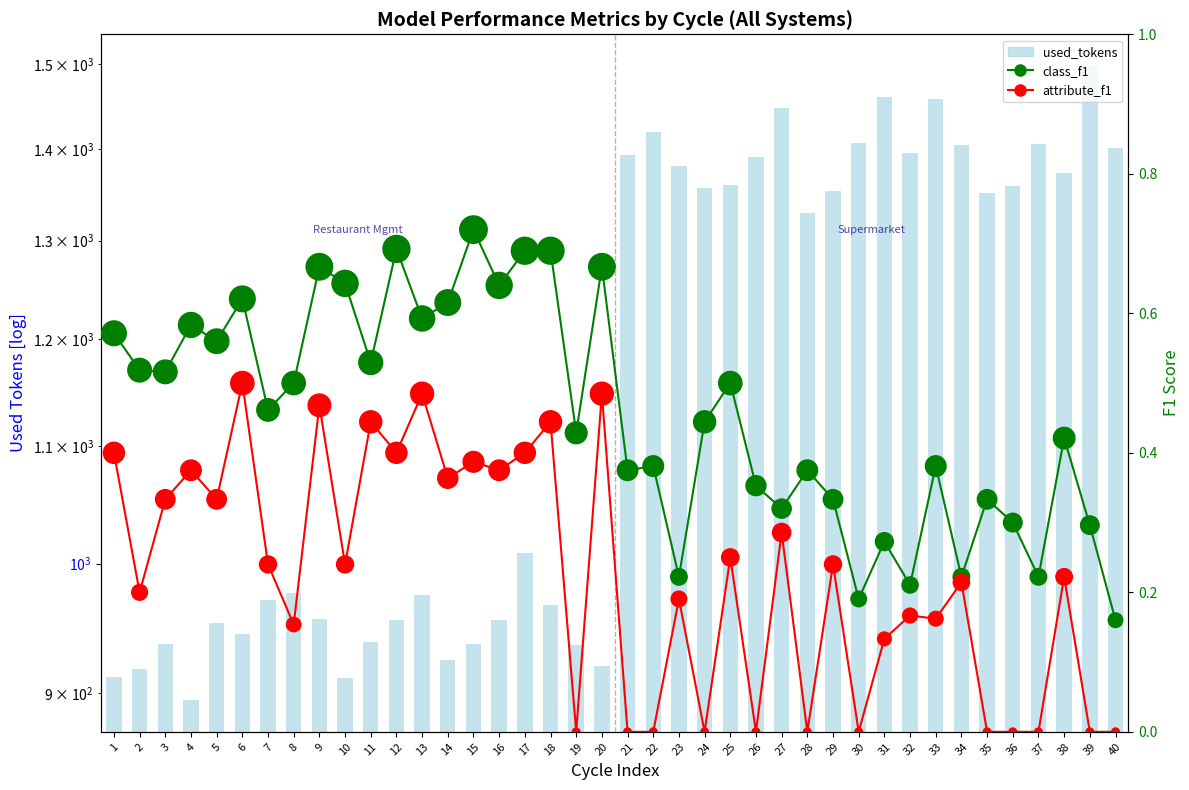

Which series reaches the maximum Y coordinate?

used_tokens